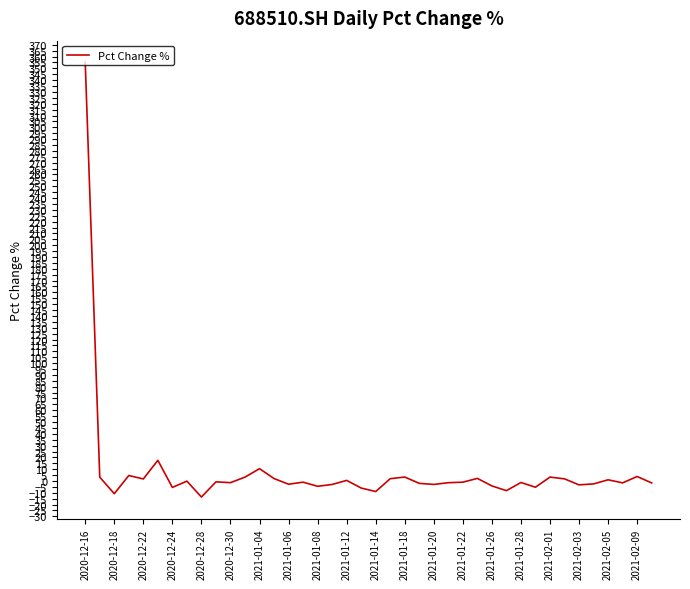

What is the maximum value shown in the chart?

355.1